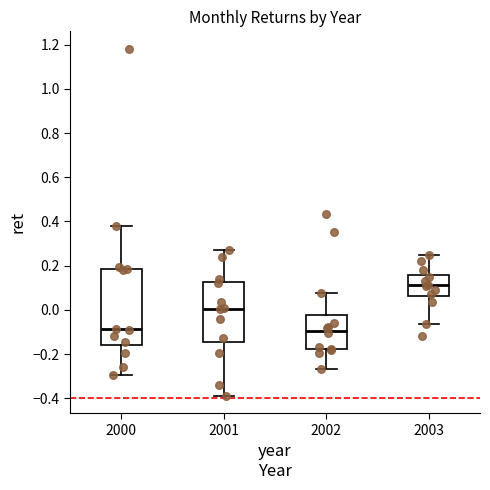

Comparing the boxes themselves (not the whiskers), which one is the tallest?

2000